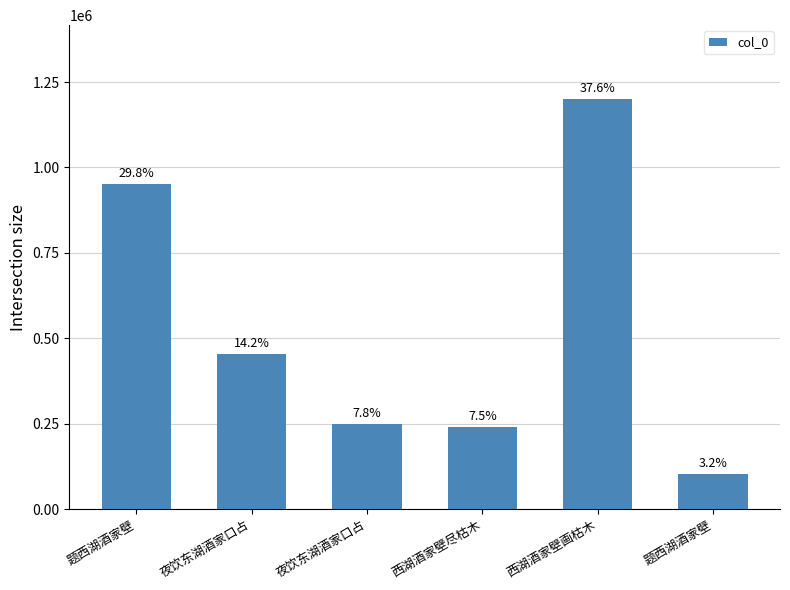

How many bars are there in total?

6